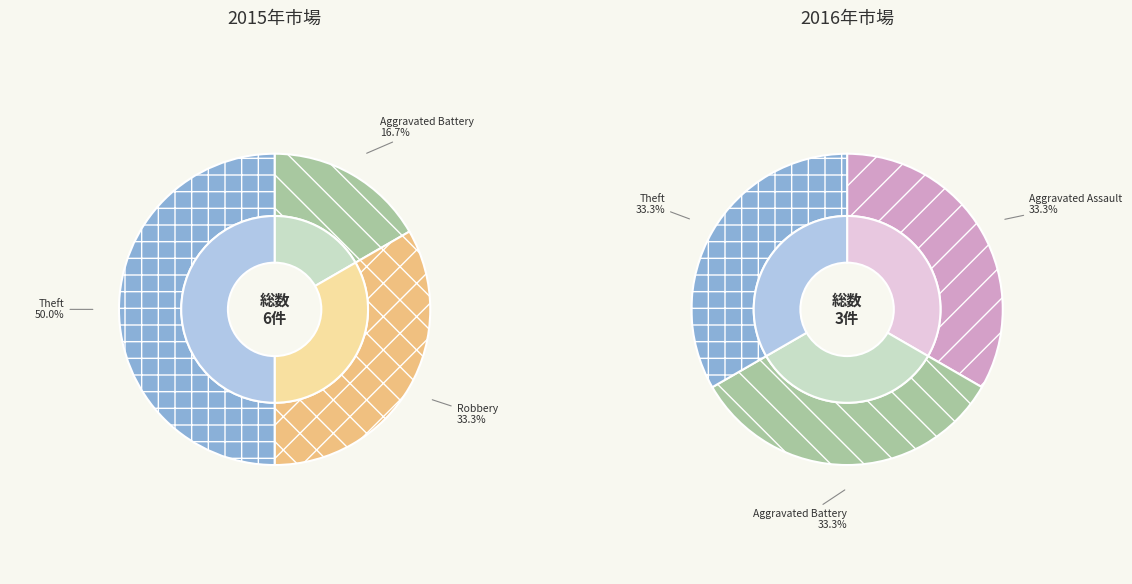

What percentage do Aggravated Battery and Aggravated Assault together represent?

16.7%